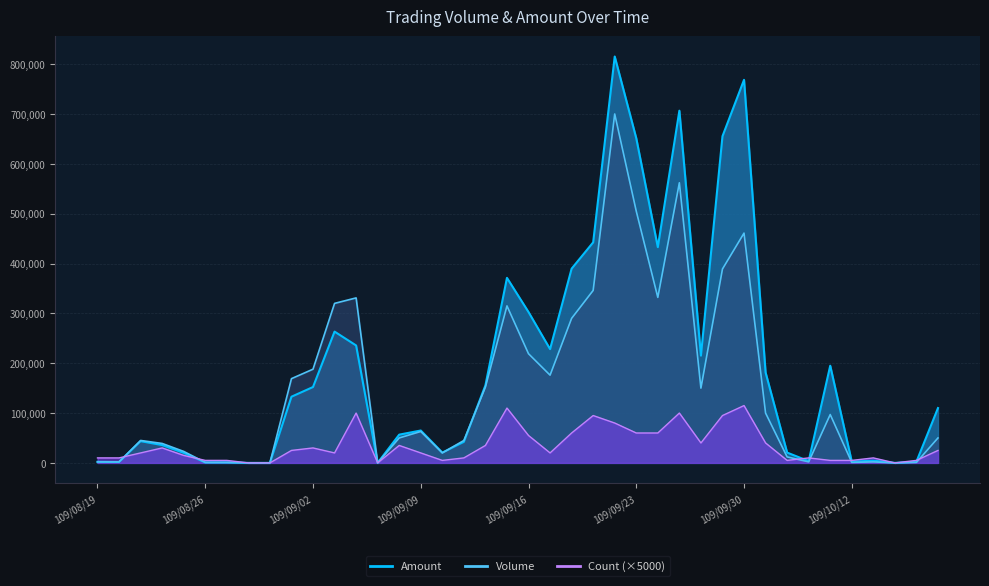

What position from the right is 109/09/11?

23